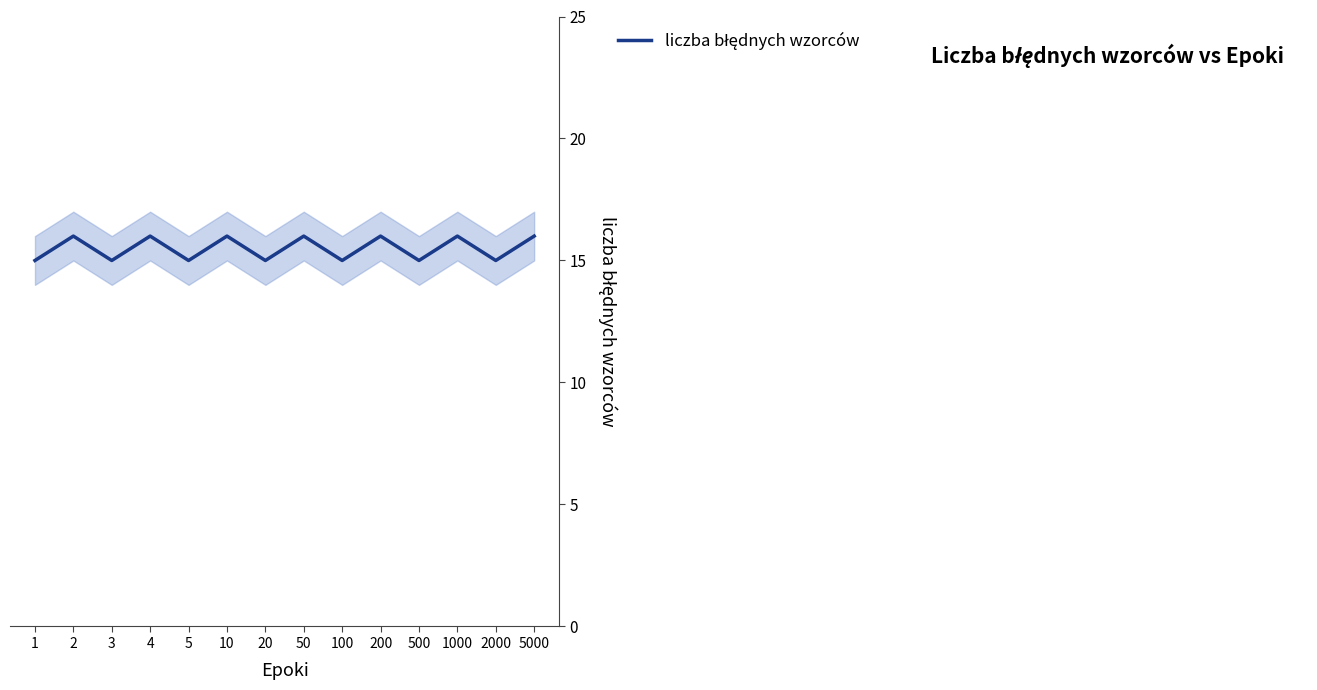

How many interior local peaks (higher than both neighbors) does the data have?

6